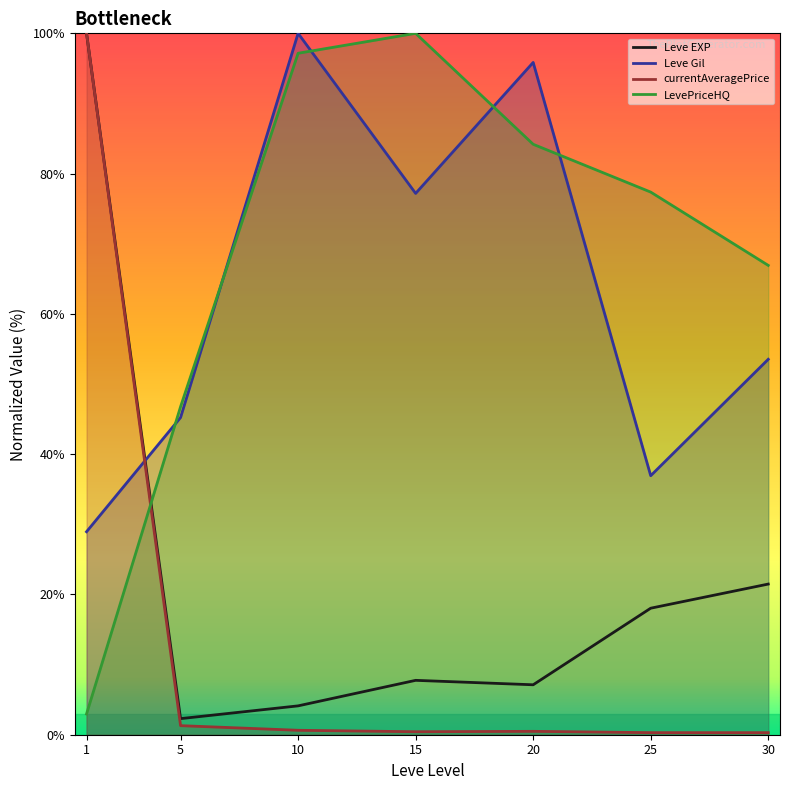

What is the difference between the LevePriceHQ values at 1 and 25?

74.4